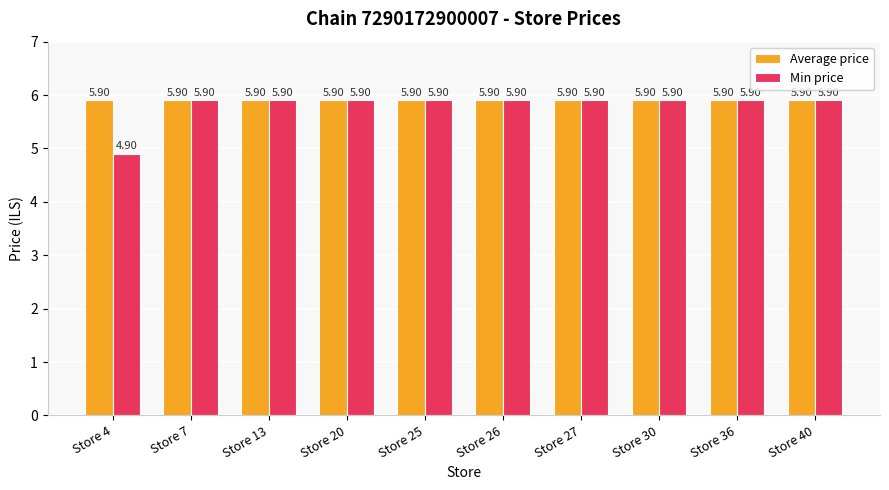

How many bars are there in total?

20